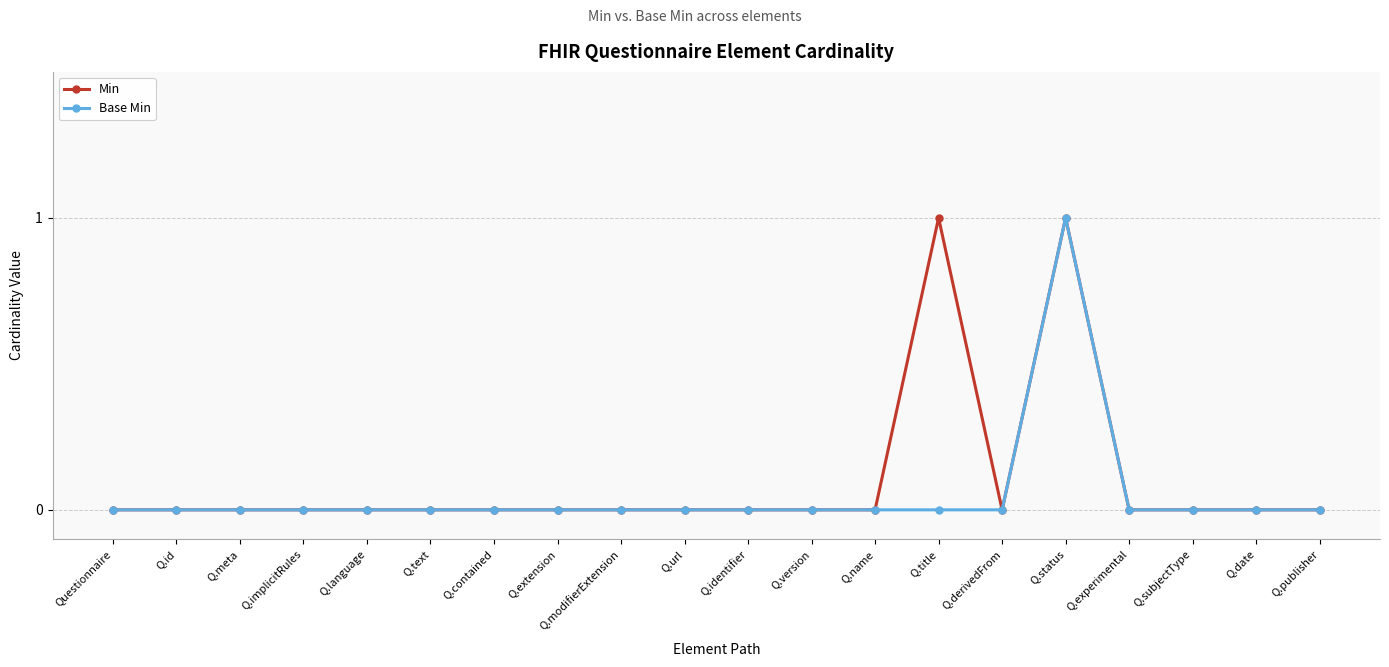

Is the value of Min at Q.status greater than the value of Base Min at Q.title?

Yes